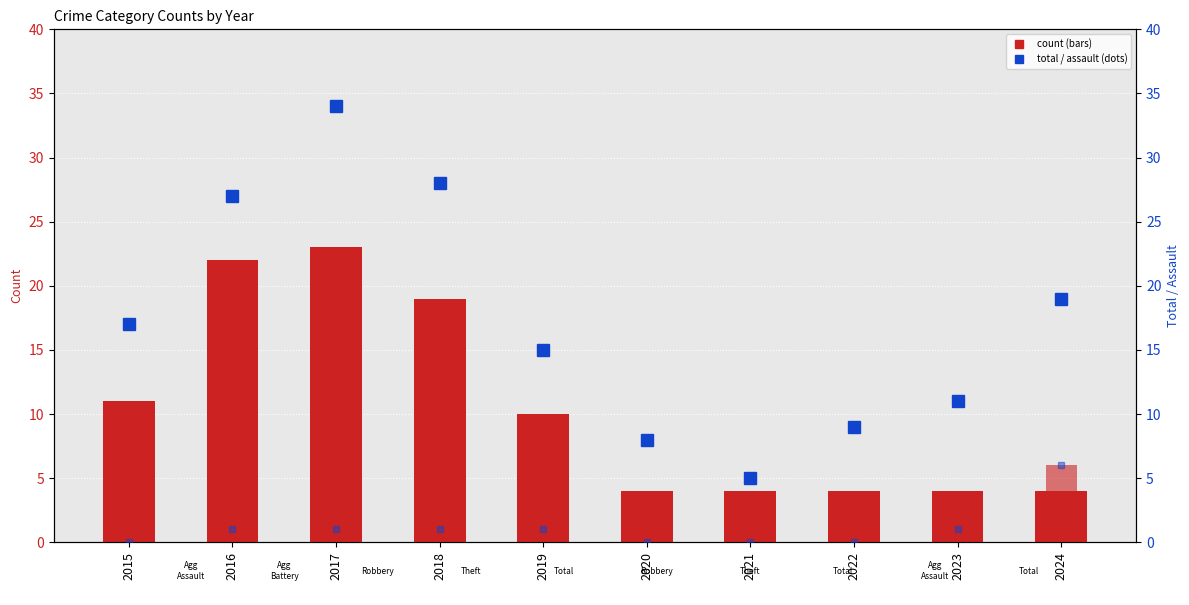

How many data points does each series have?

10